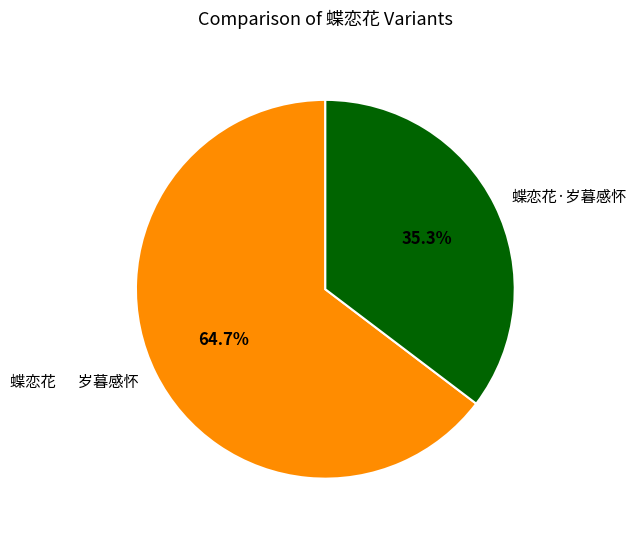

Is it true that 蝶恋花·岁暮感怀 is 49% of the pie?

False